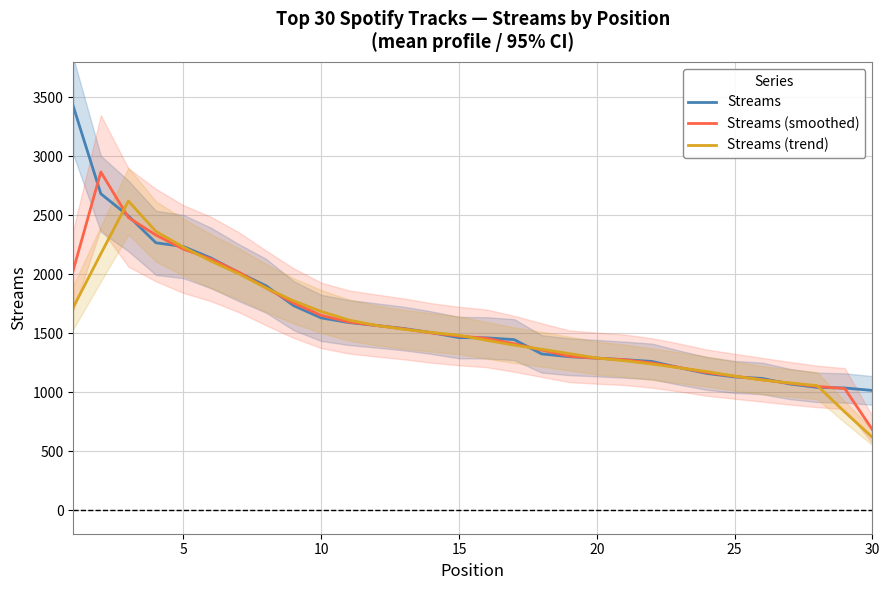

Is the value of Streams (trend) at 30 greater than the value of Streams at 10?

No